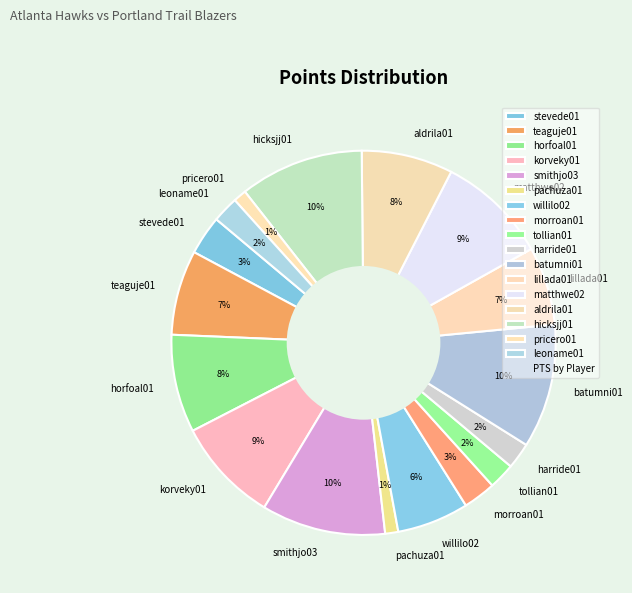

Between horfoal01 and batumni01, which is larger?

batumni01